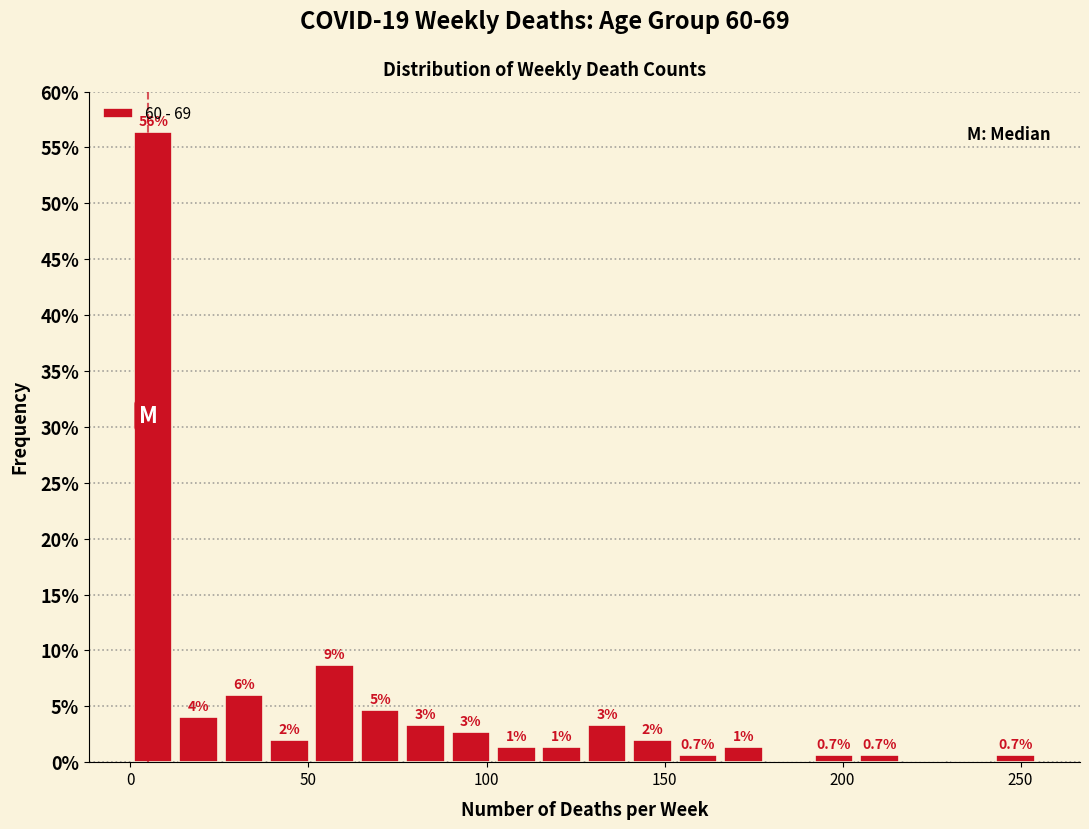

Around what value on the x-axis is the tallest bar? Give the approximate position of its centre, as read against the axis.

5